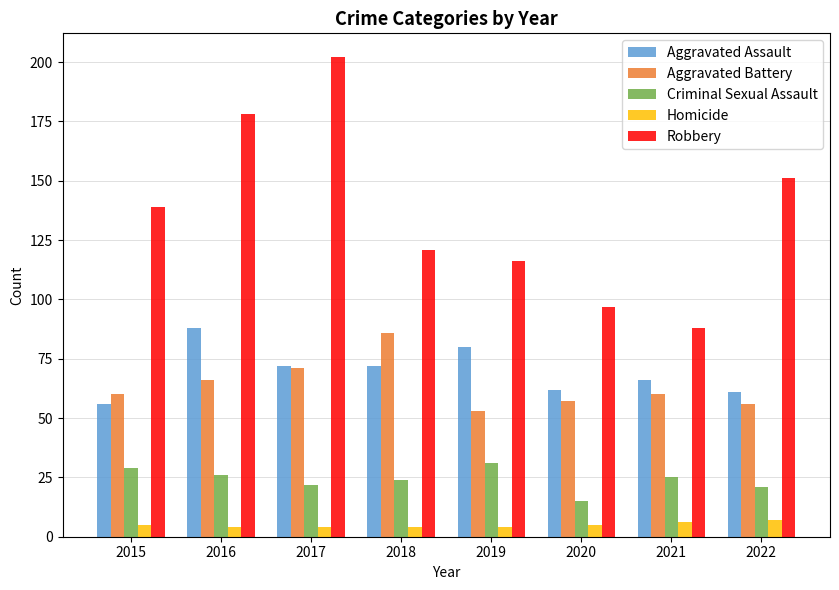

What are all the series names shown in the legend?

Aggravated Assault, Aggravated Battery, Criminal Sexual Assault, Homicide, Robbery